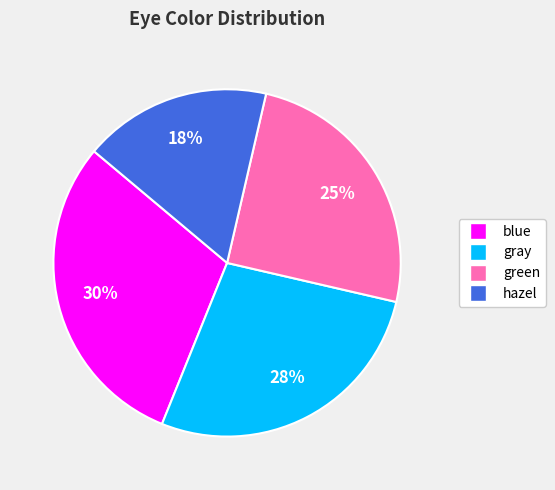

To the nearest percent, what is the average slice percentage?

25%